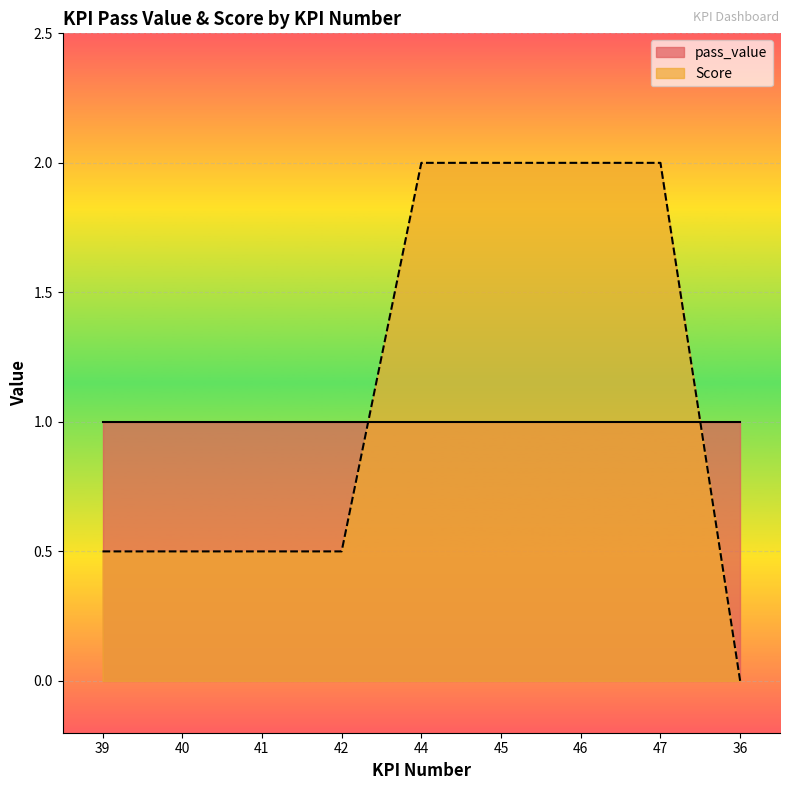

Which label corresponds to the largest value in the chart?

44